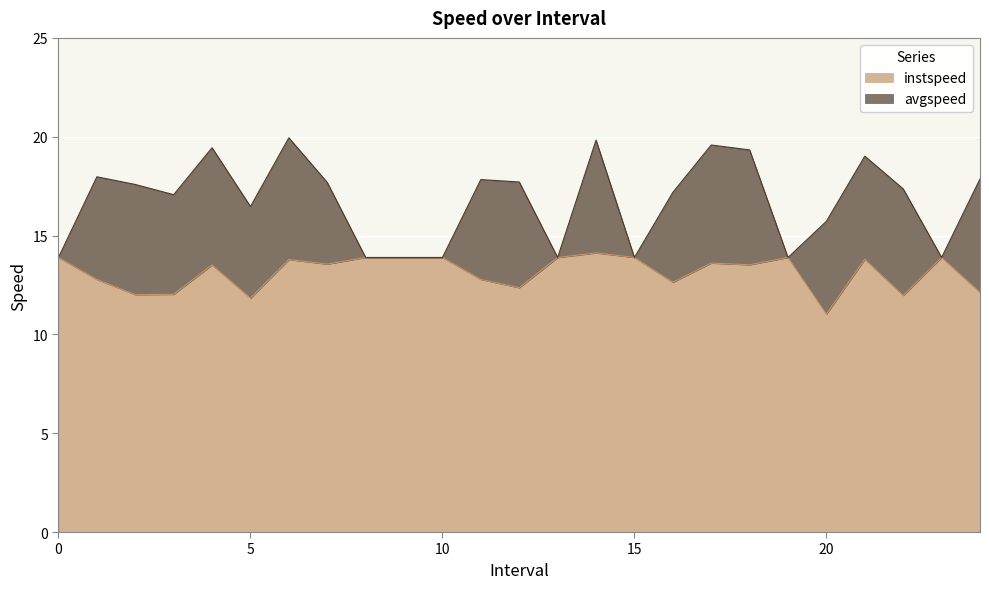

The value of instspeed at 1.0 is 12.8. True or false?

True